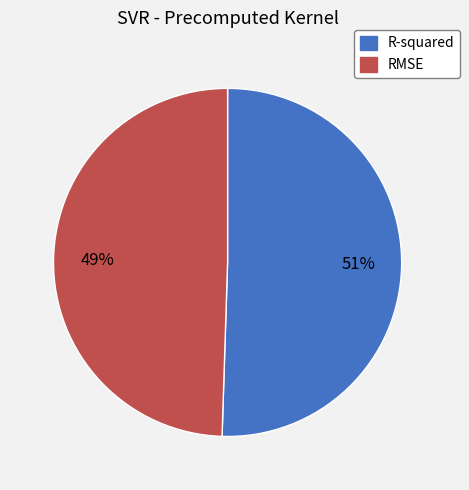

Do R-squared and RMSE together represent more than half of the pie?

Yes